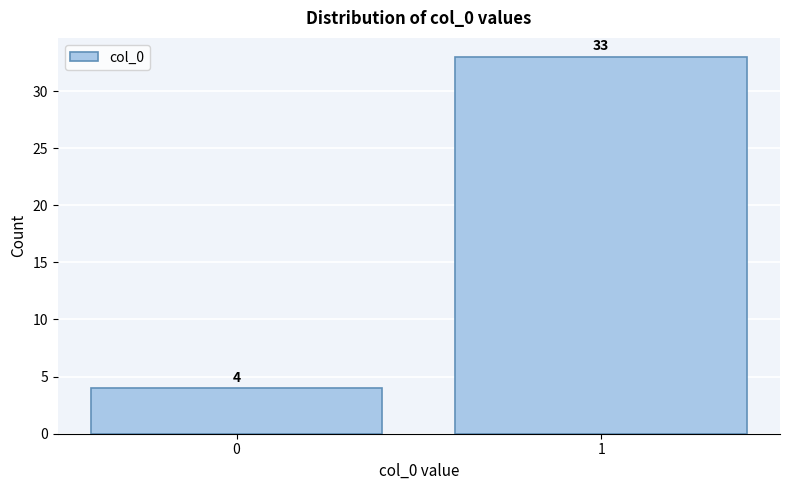

Reading left to right, extract all data points from this chart.

0=4	1=33